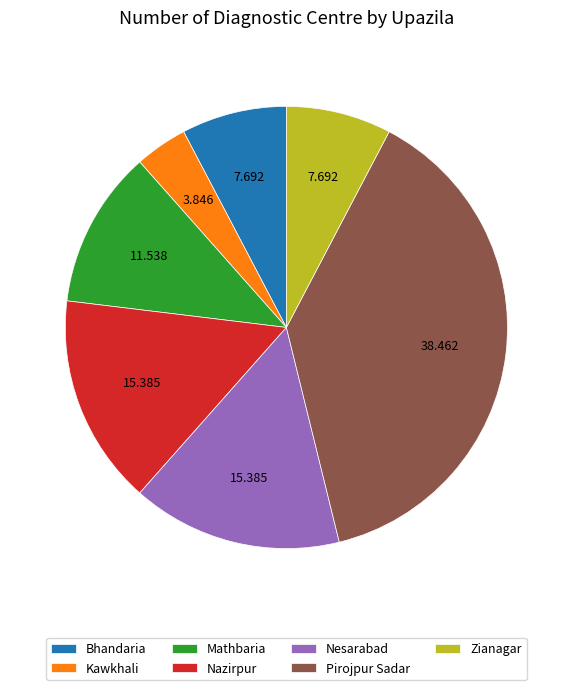

How many segments does this pie chart have?

7